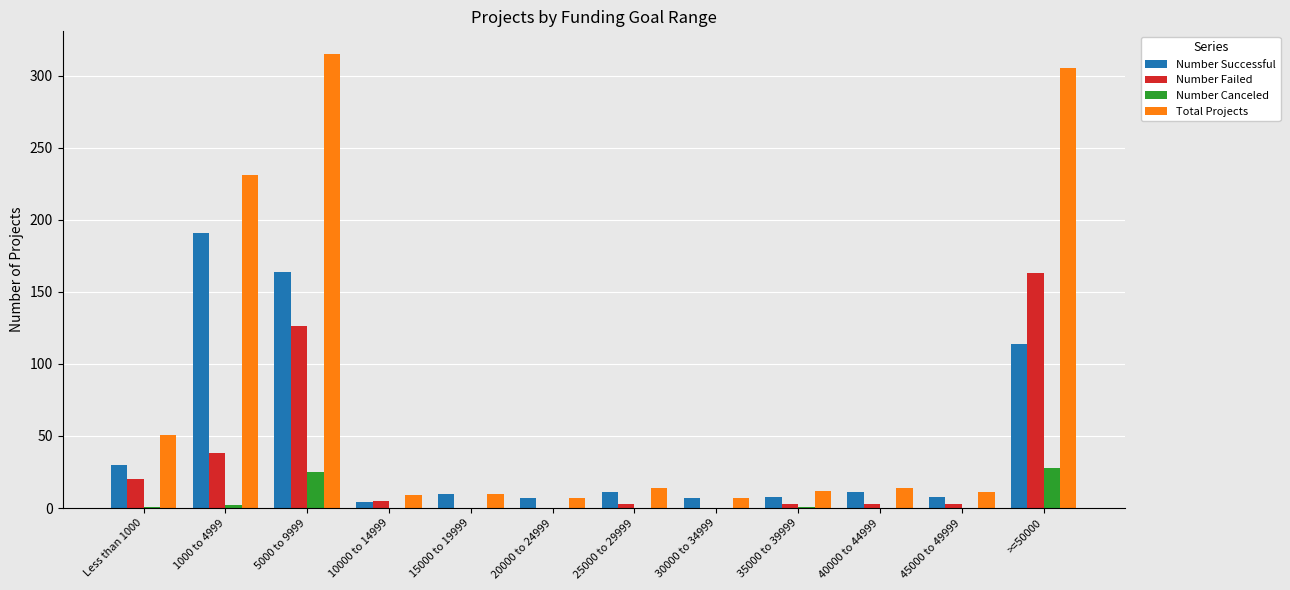

Which series has the widest spread of values?

Total Projects